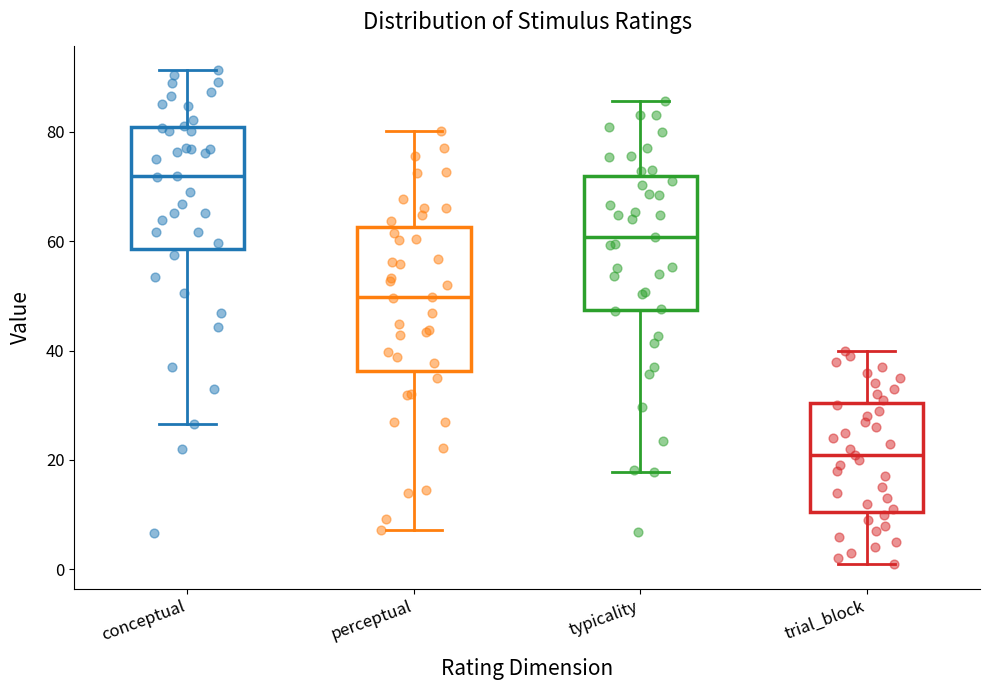

Where is the lower edge of the box for perceptual on the y-axis? The values are not printed on the chart, so give them approximately, as read against the axis.

36